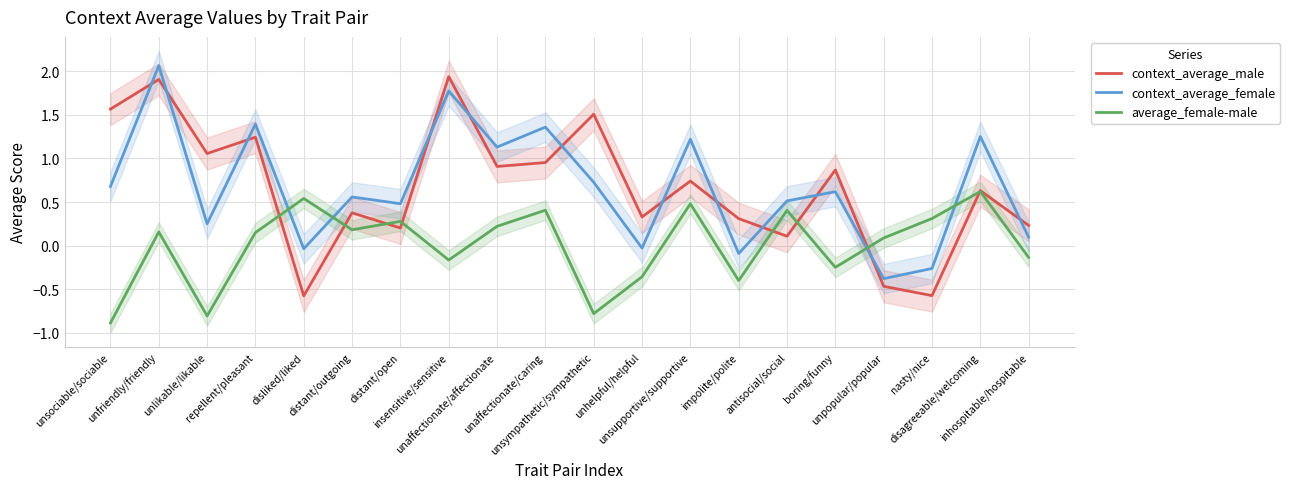

What is the sum of the context_average_female values at boring/funny and disliked/liked?

0.6